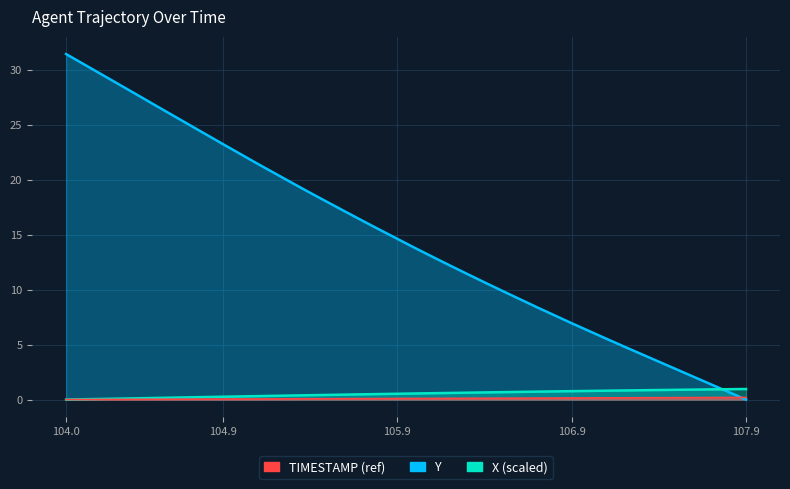

What are all the series names shown in the legend?

TIMESTAMP, Y, X